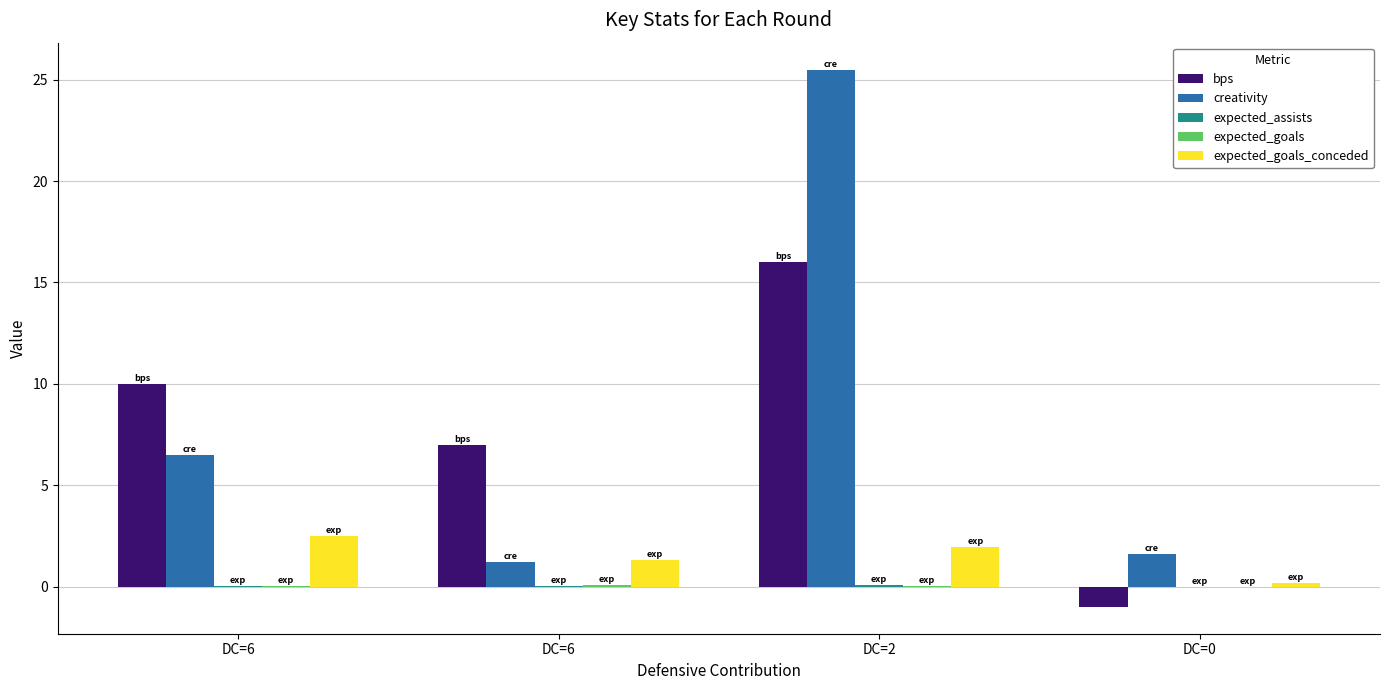

What is the total value across all series at DC=6?

19.0